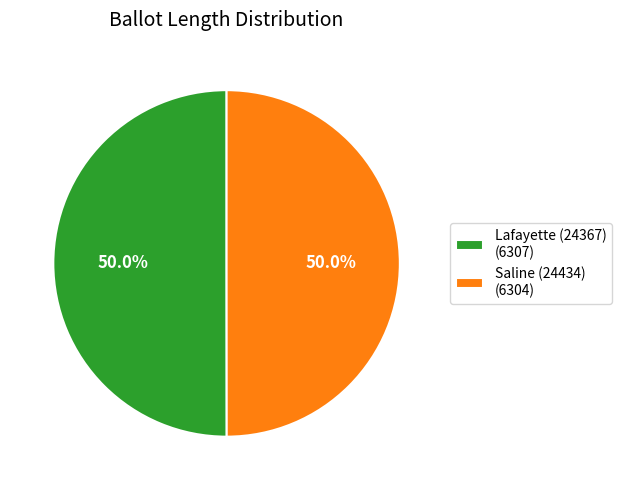

To the nearest percent, what is the combined percentage of Lafayette (24367) and Saline (24434)?

100%